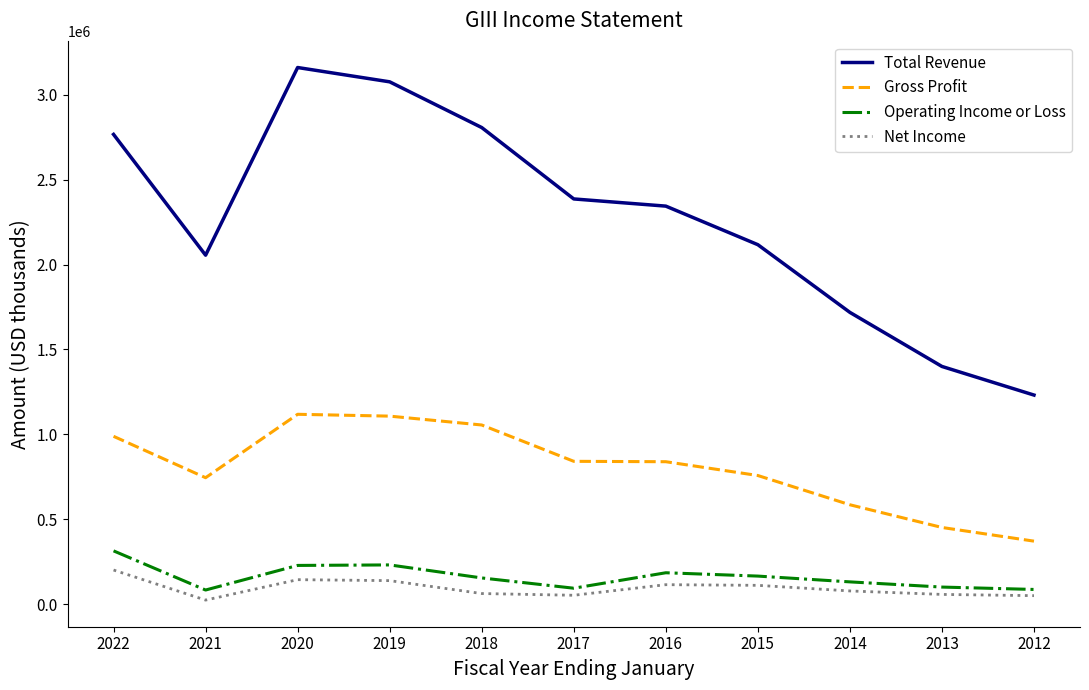

What is the sum of the Total Revenue values at 2012 and 2020?

4391700